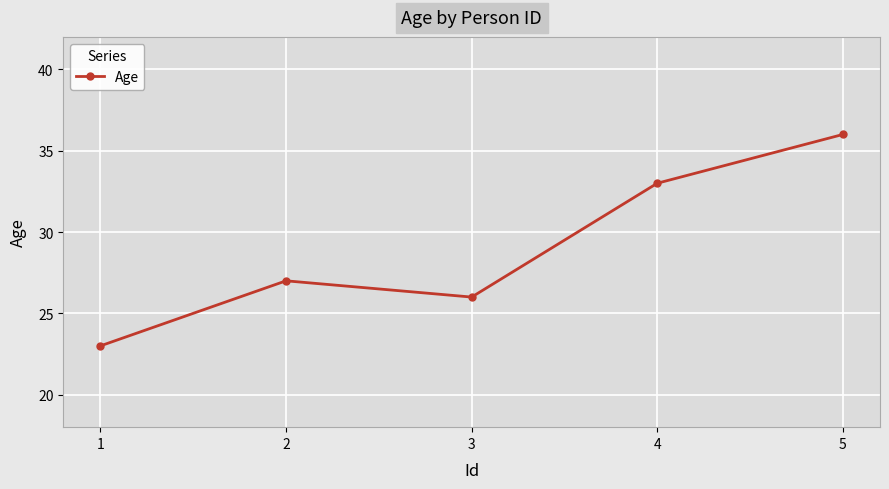

Reading left to right, list all the values displayed in this chart.

1=23	2=27	3=26	4=33	5=36